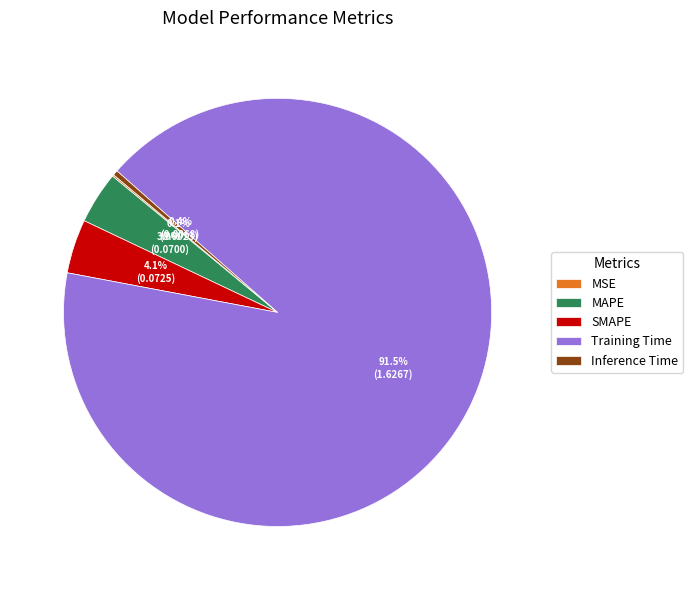

What percentage is the MAPE slice, to the nearest percent?

4%